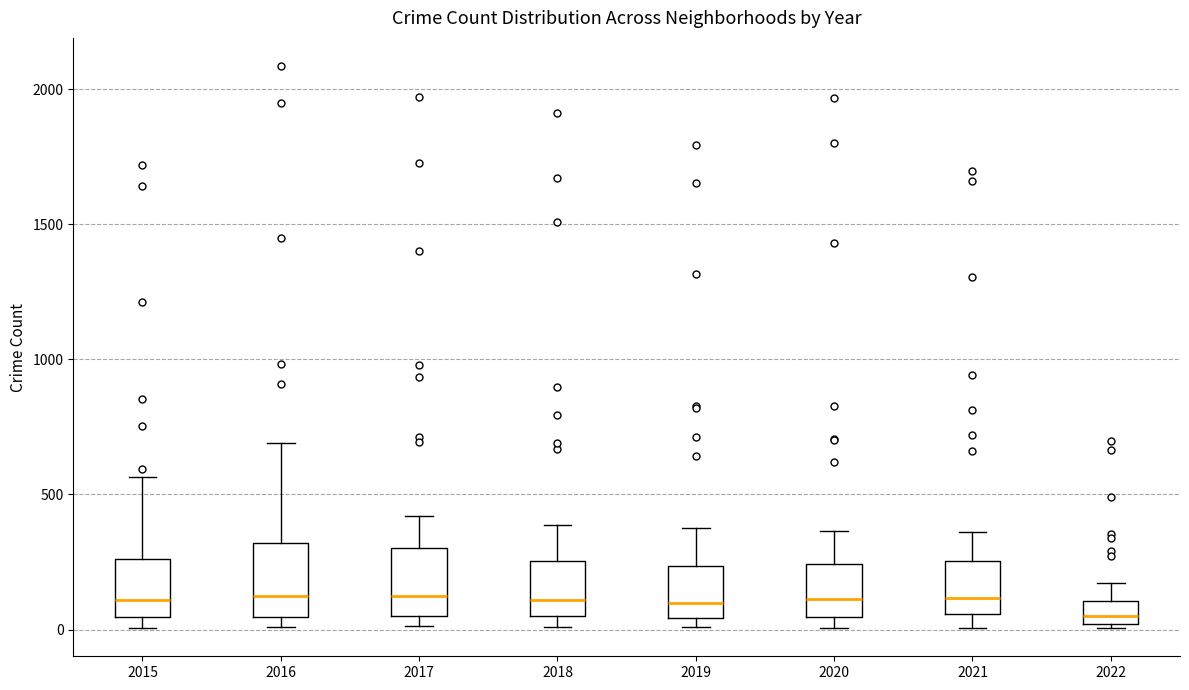

Where is the lower edge of the box at x = 2022 on the y-axis? The values are not printed on the chart, so give them approximately, as read against the axis.

0